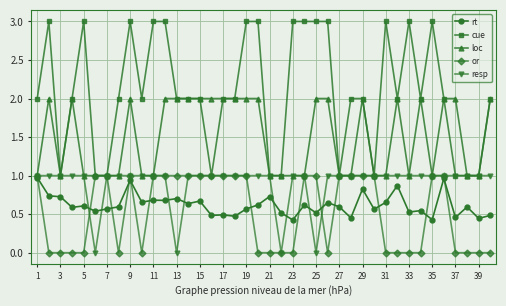

Which series has the largest total across all categories?

cue